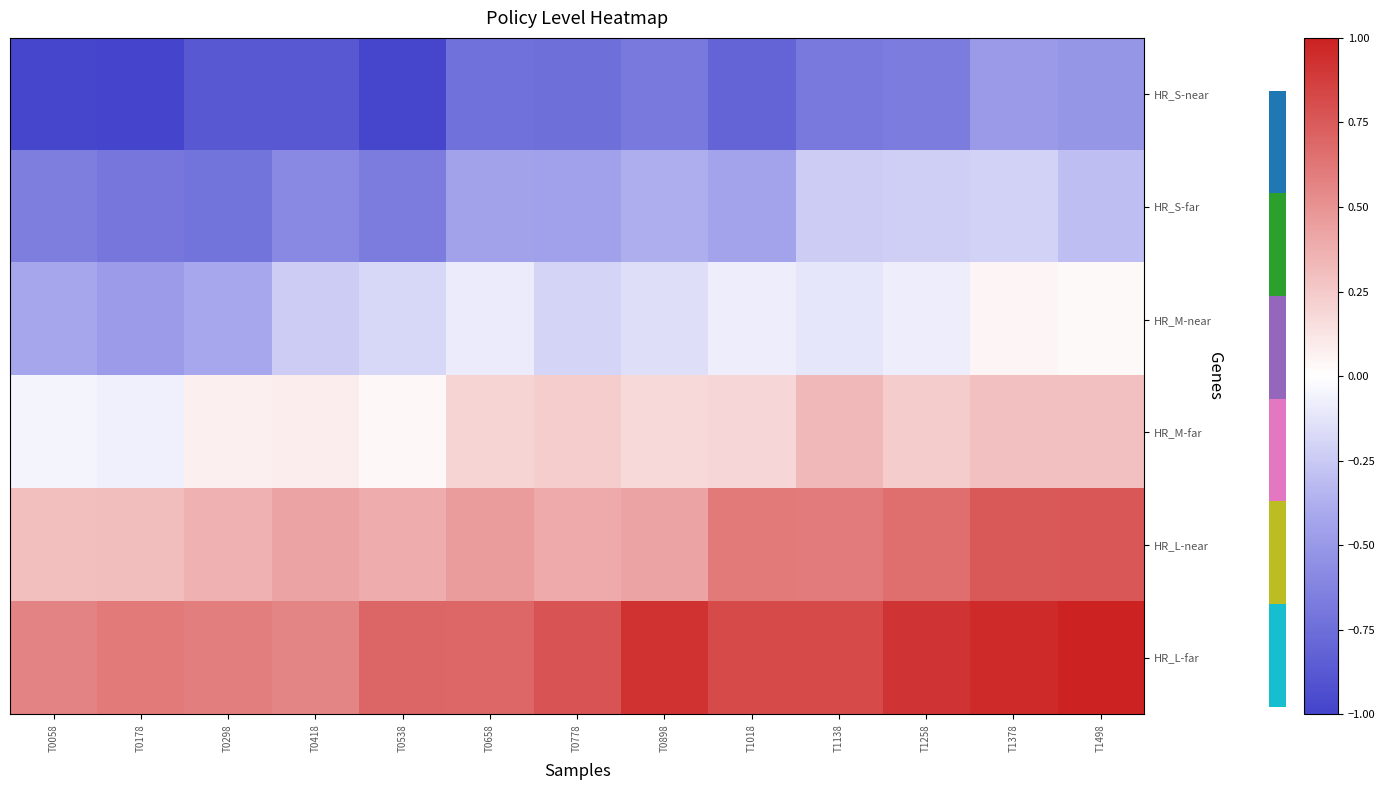

What is the difference between the highest and lowest values at T0898?

1.6